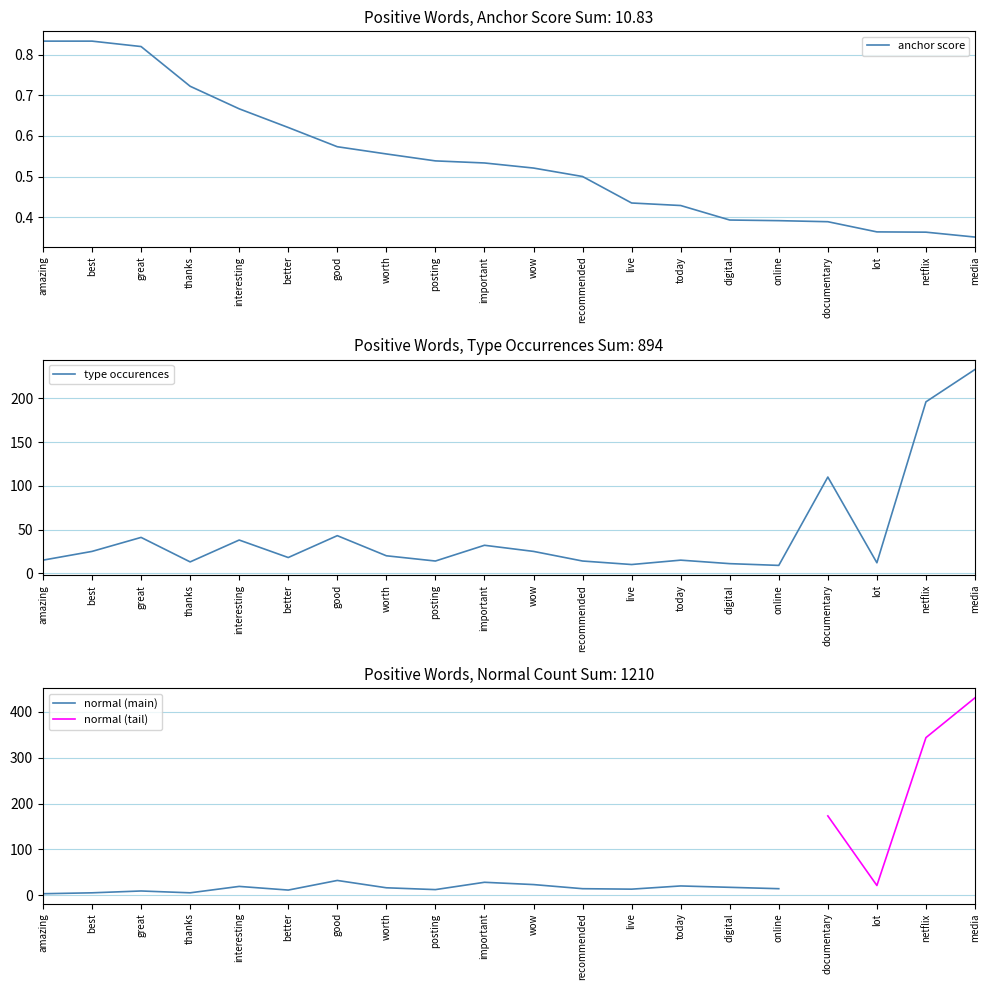

Is the value of anchor score at online greater than the value of type occurences at today?

No